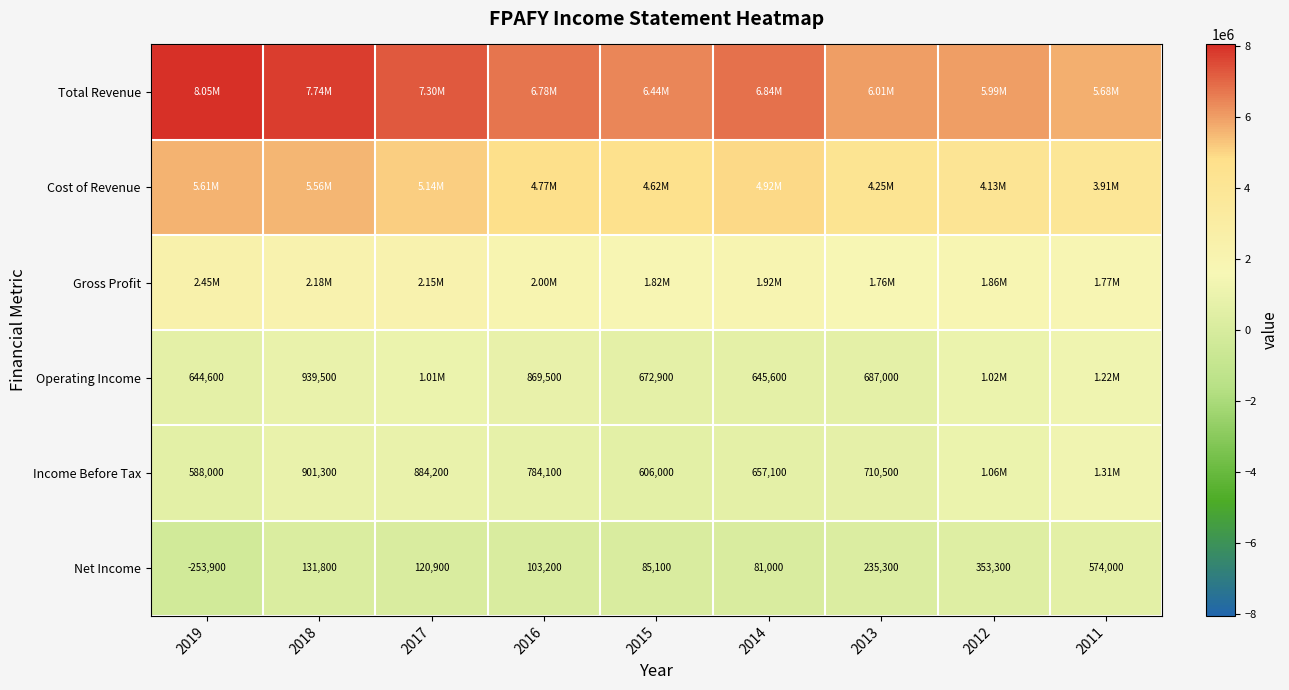

What is the sum of the Income Before Tax values at 2015 and 2017?

1490200